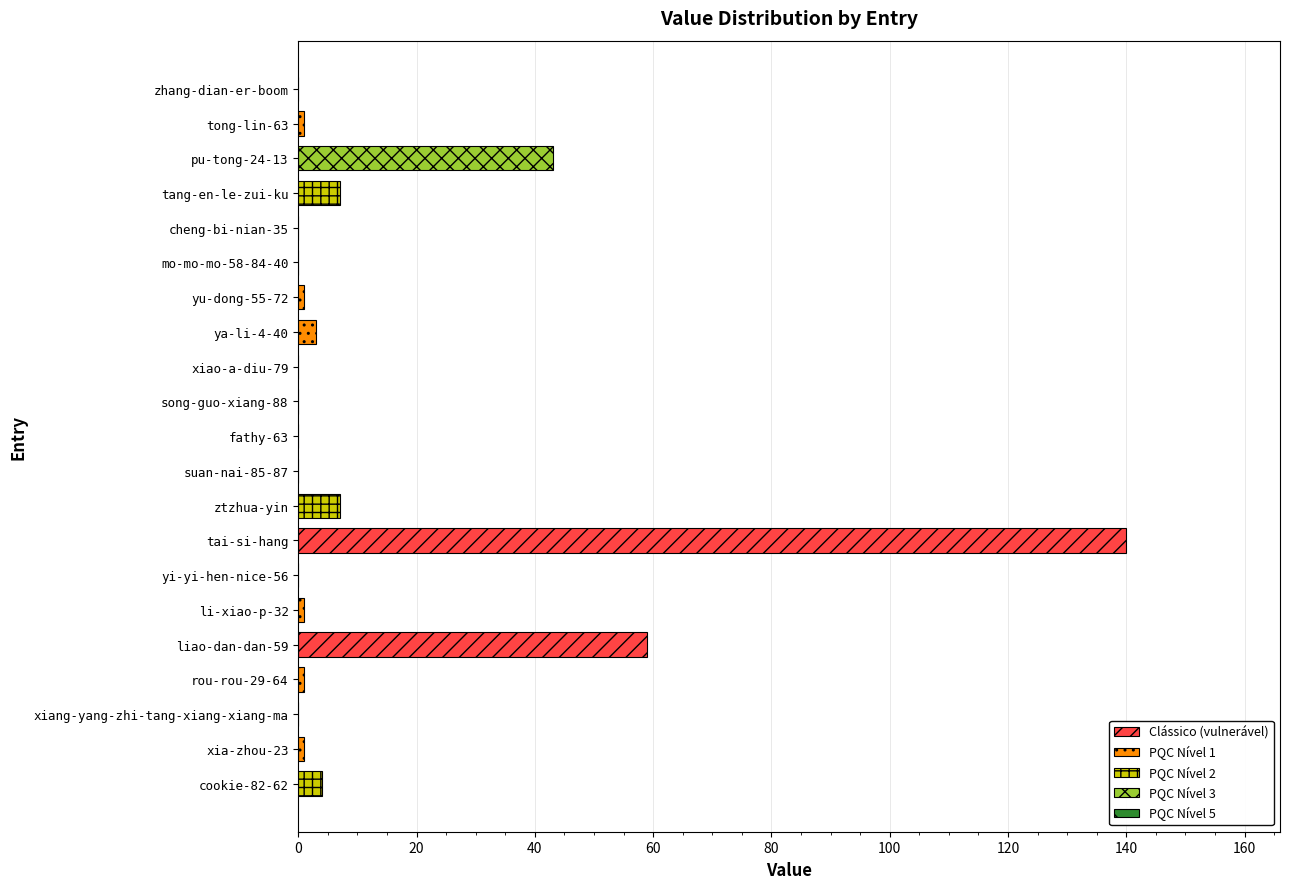

What is the sum of all values?

268